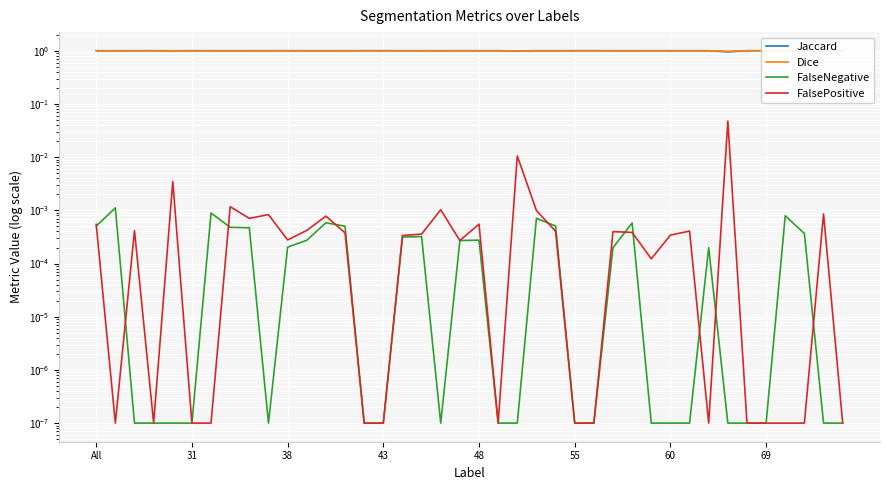

True or false: FalseNegative and Dice cross at least once.

False